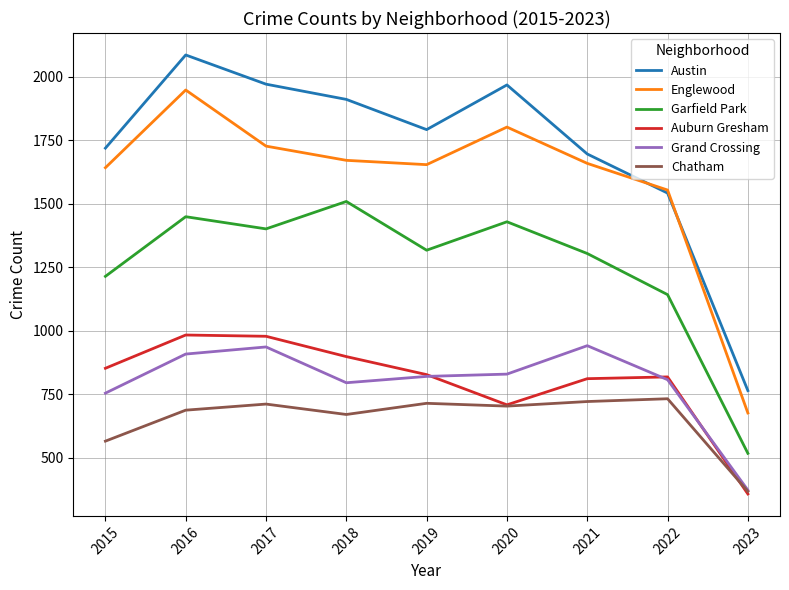

Which series has the largest total across all categories?

Austin